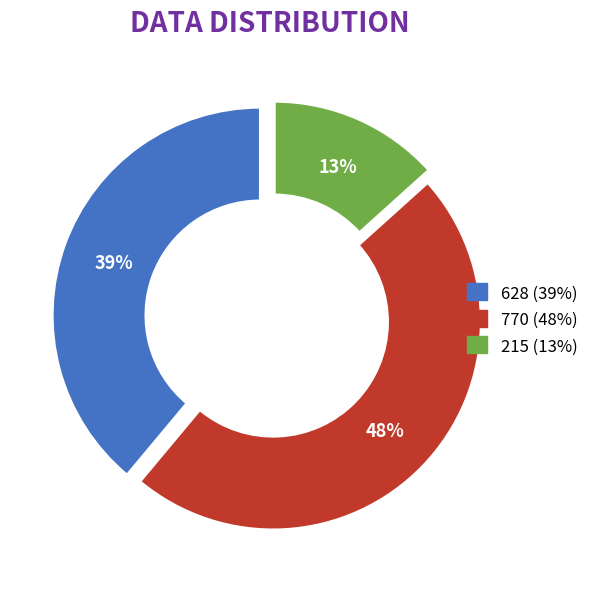

What is the largest slice in the pie chart?

770